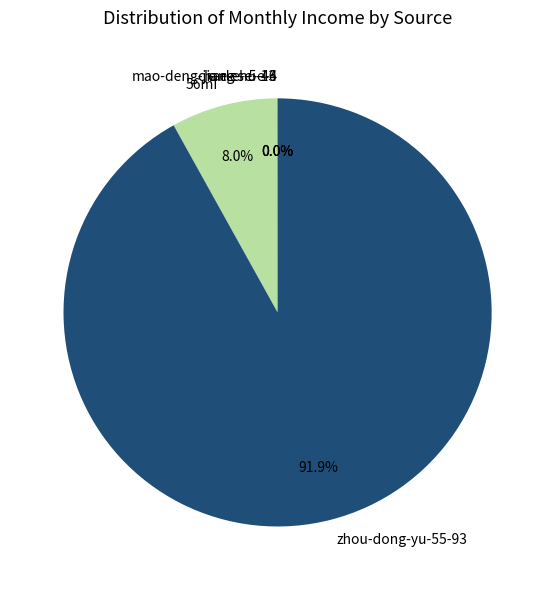

Which slice is the largest?

zhou-dong-yu-55-93